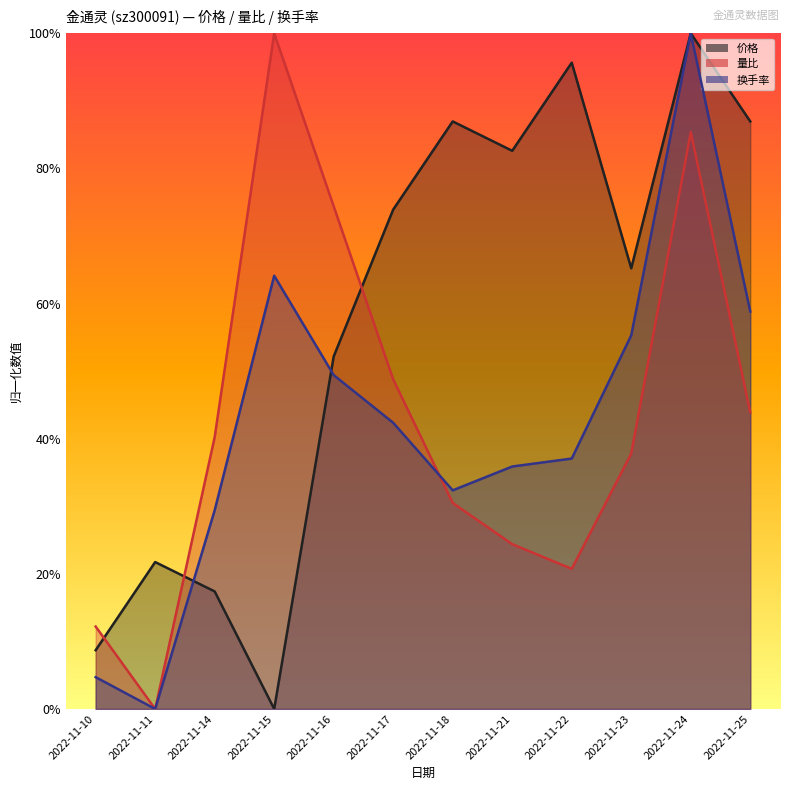

At which label is 换手率 closest to 2?

2022-11-17